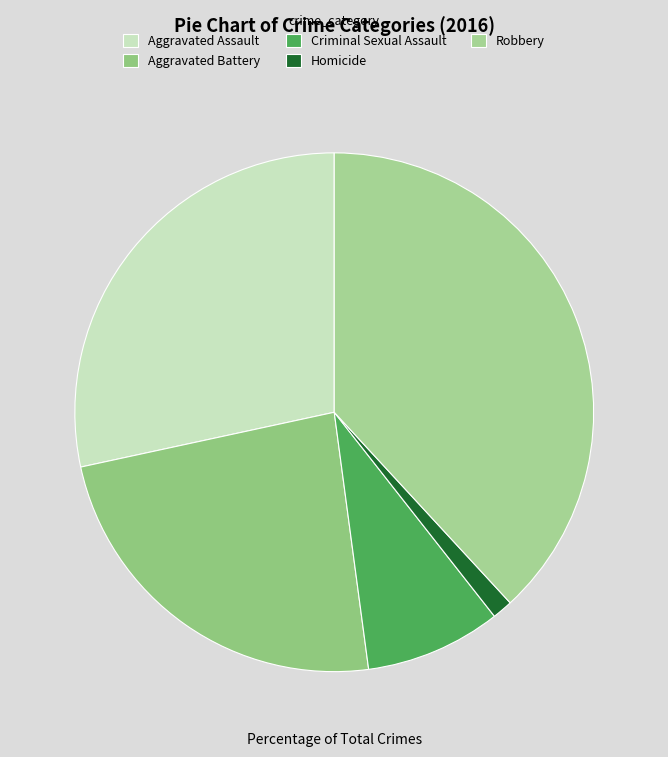

Count the number of slices in the pie.

5